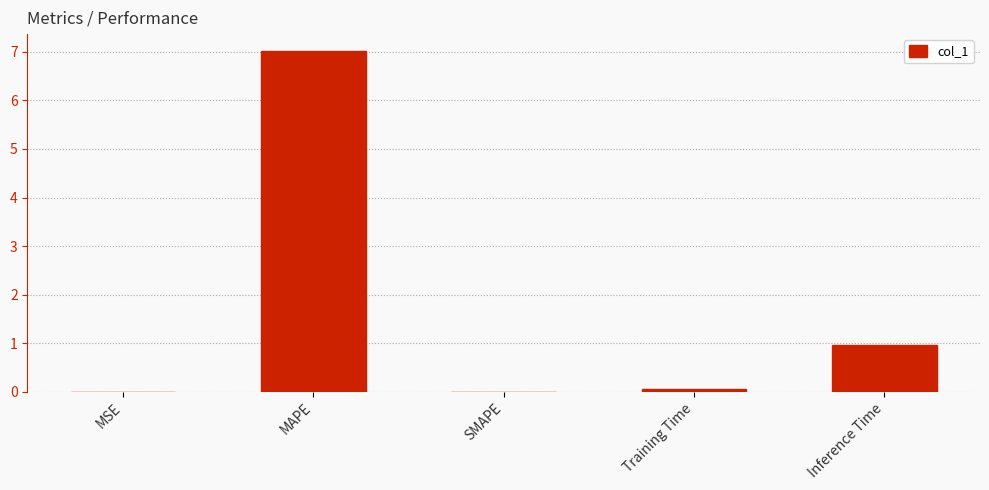

At which label is the value closest to 3?

Inference Time